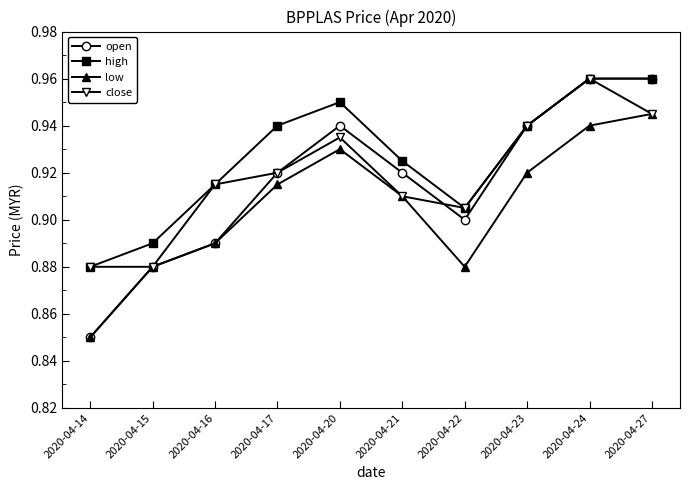

True or false: low has a value of 0.9 at 2020-04-20.

True